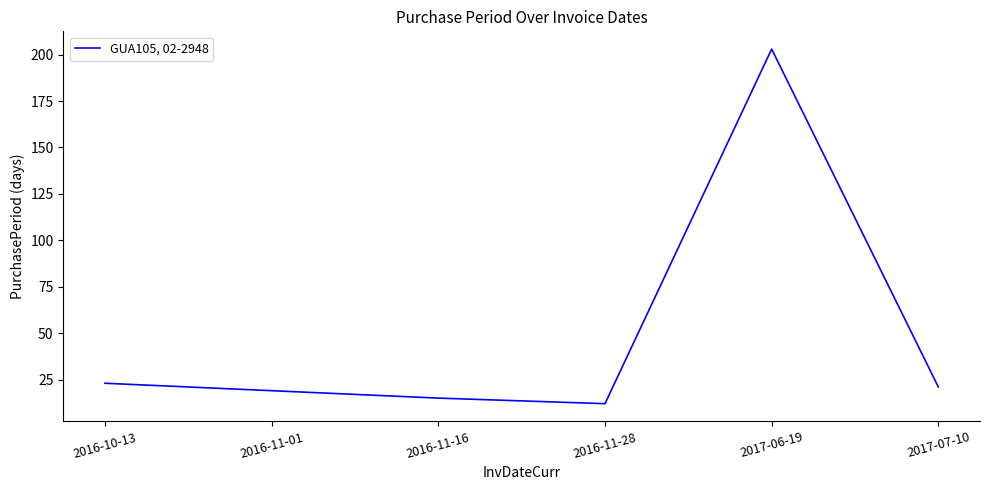

True or false: the data has more than 2 interior local peaks.

False